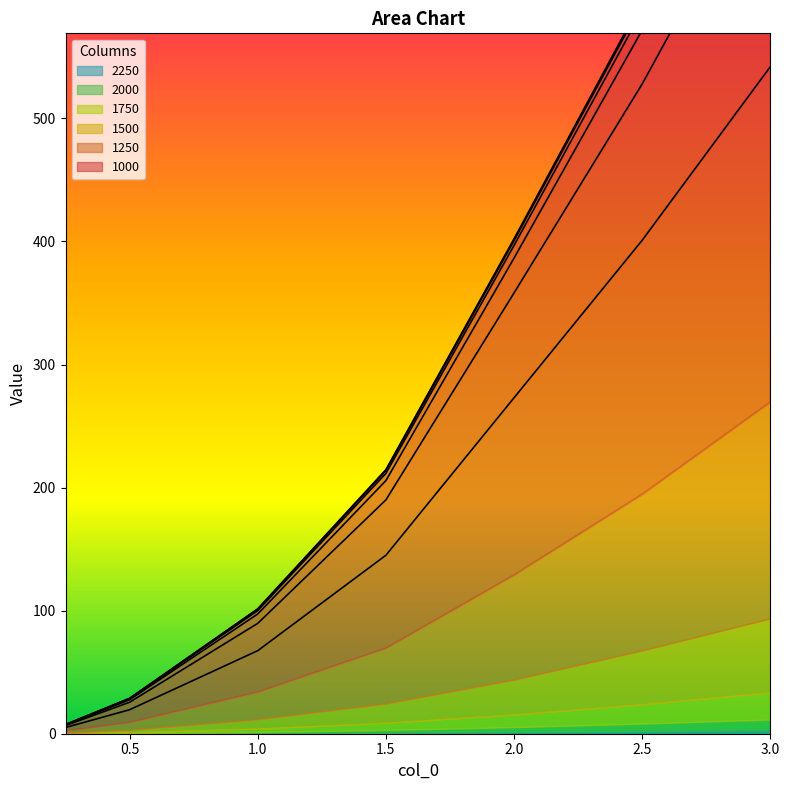

Is it true that 1750 equals 860.0 at 2.5?

False